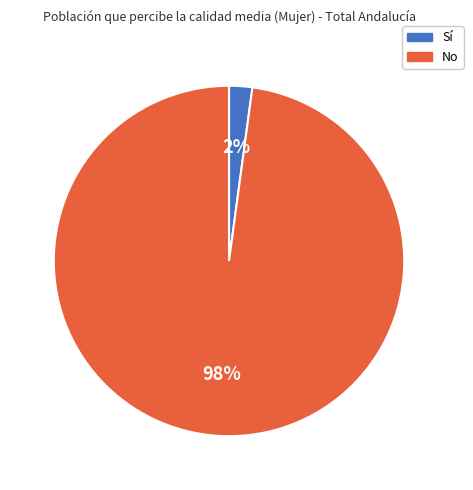

To the nearest percent, what is the difference between the No and Sí slice percentages?

96%